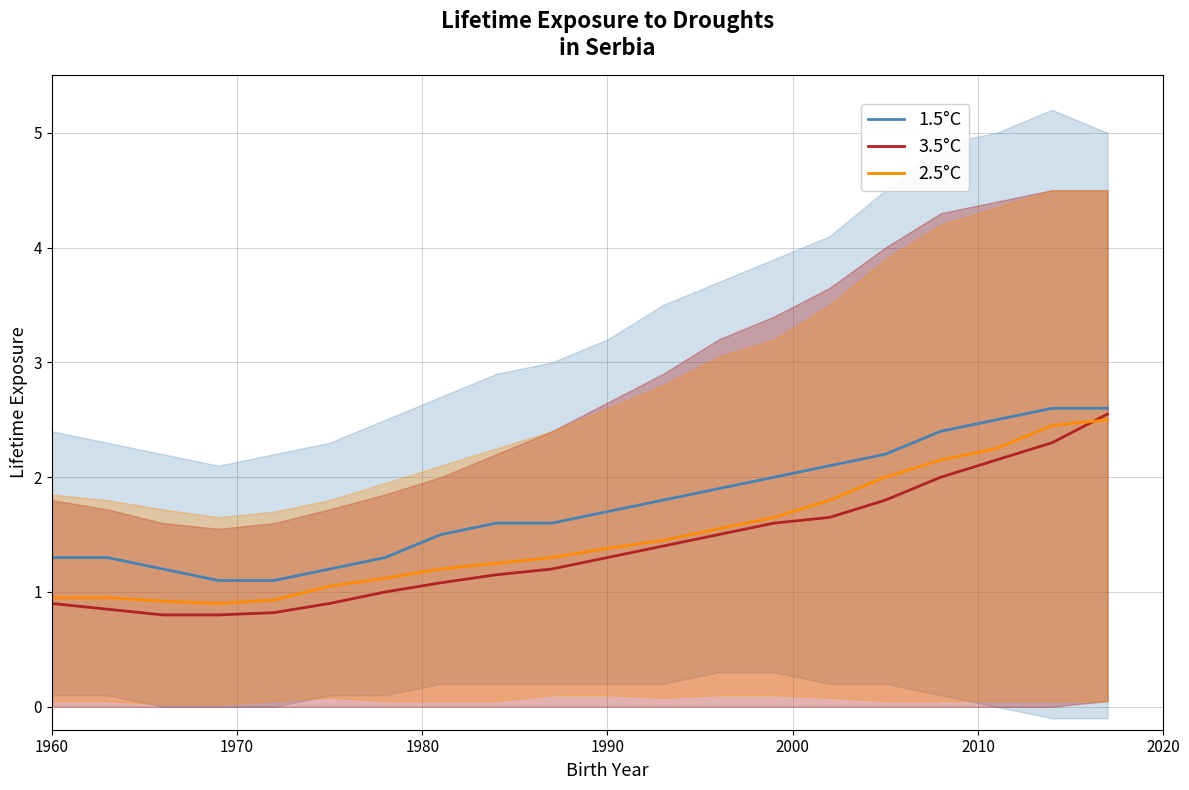

Reading right to left, list all the values displayed in this chart.

1.5°C: 2.6	2.6	2.5	2.4	2.2	2.1	2.0	1.9	1.8	1.7	1.6	1.6	1.5	1.3	1.2	1.1	1.1	1.2	1.3	1.3
3.5°C: 2.5	2.3	2.1	2.0	1.8	1.6	1.6	1.5	1.4	1.3	1.2	1.1	1.1	1.0	0.9	0.8	0.8	0.8	0.8	0.9
2.5°C: 2.5	2.5	2.2	2.1	2.0	1.8	1.6	1.6	1.4	1.4	1.3	1.2	1.2	1.1	1.1	0.9	0.9	0.9	0.9	0.9